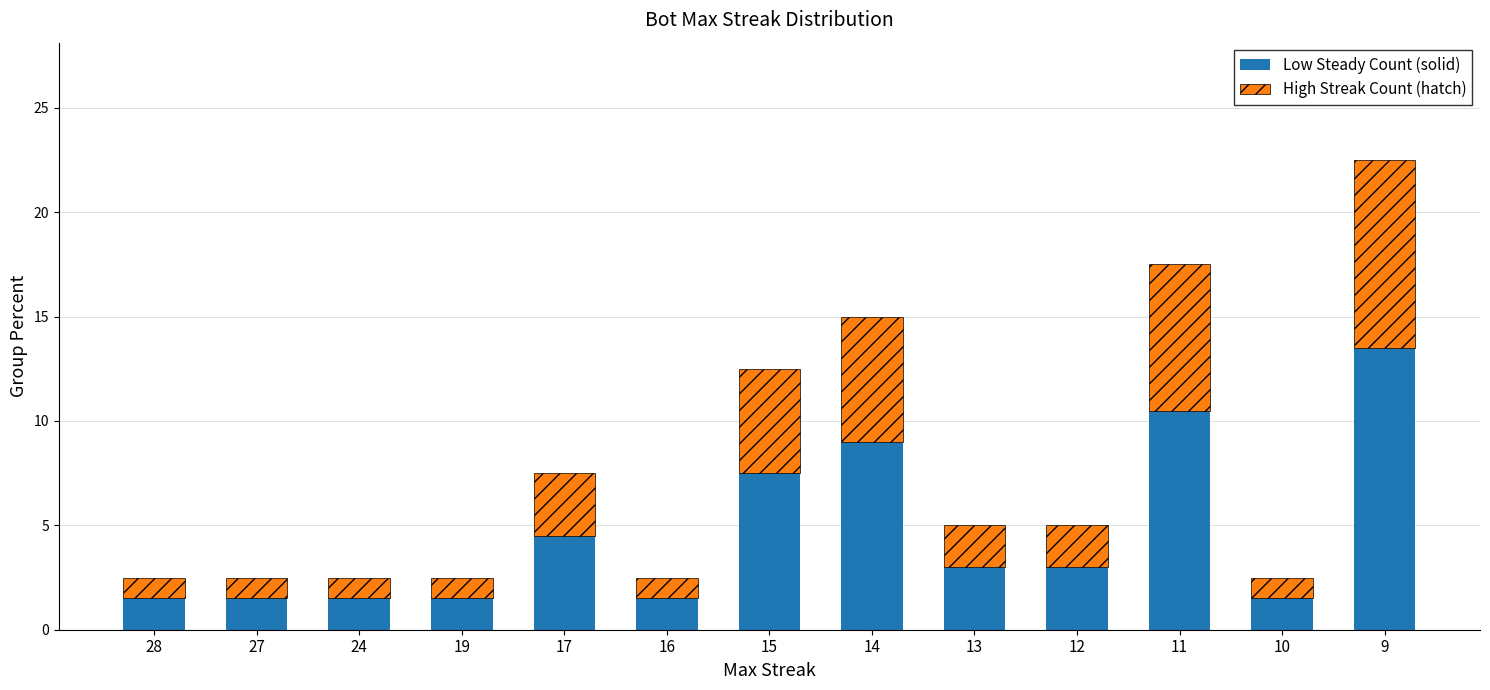

At which category is the sum across all series the highest?

9